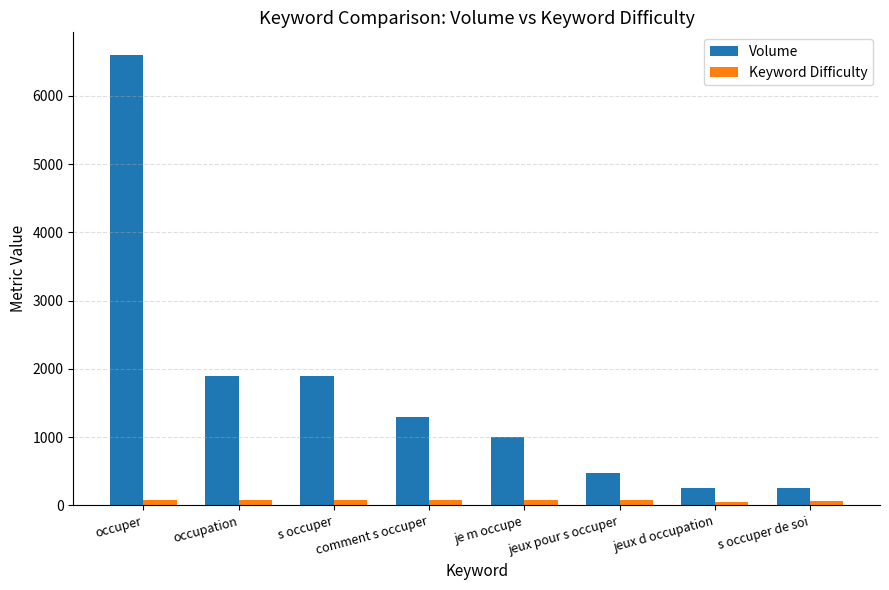

Which series changed the most between comment s occuper and je m occupe?

Volume